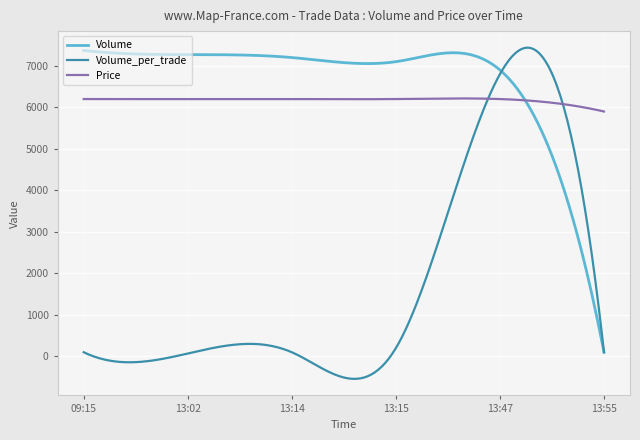

Which series has the widest spread of values?

Volume_per_trade